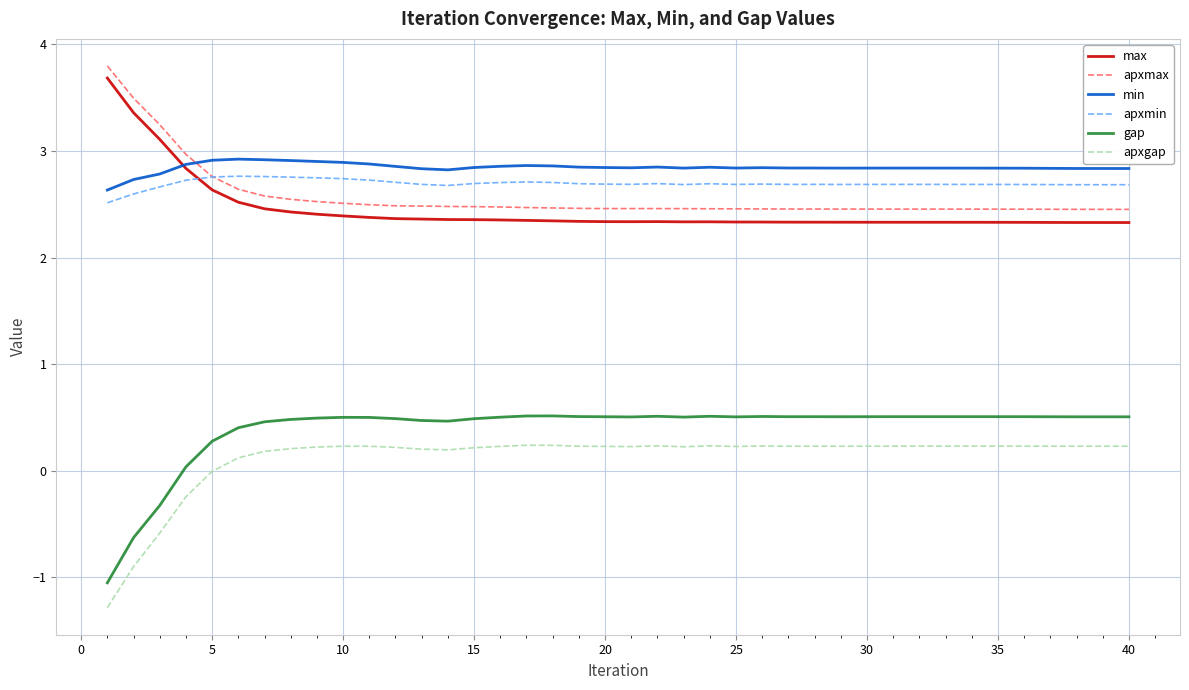

In gap, how many points are lower than both neighbors (excluding endpoints)?

7